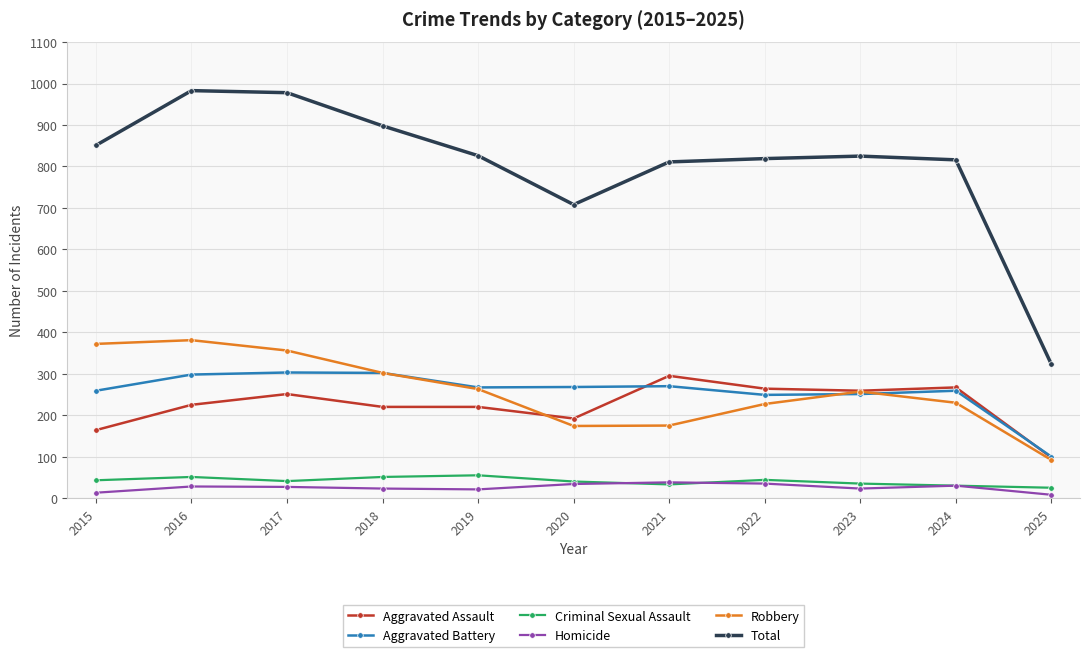

The Aggravated Battery series shows 446 at 2015. True or false?

False